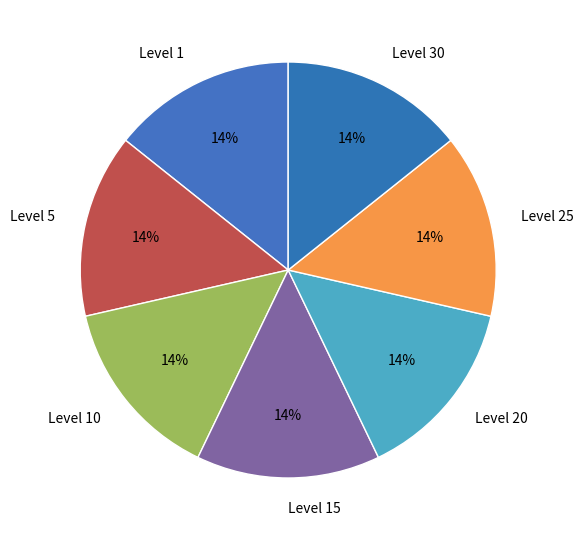

Approximately how many times larger is the value at Level 30 compared to Level 15?

1.0